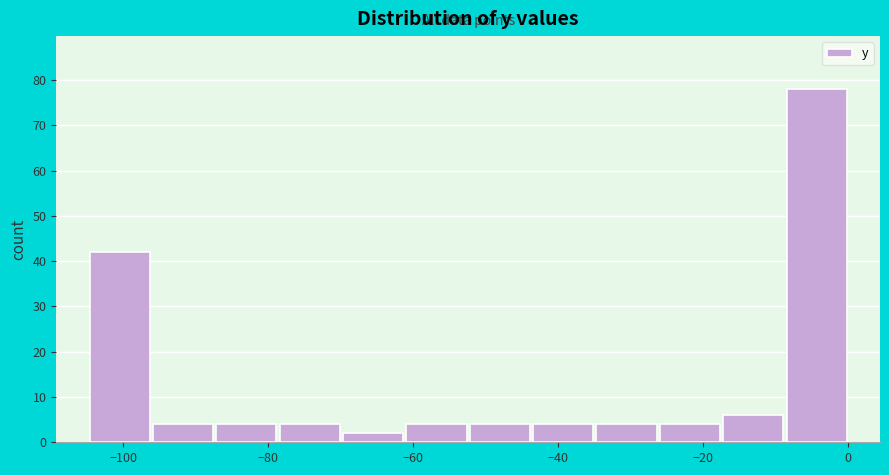

Reading left to right, transcribe this chart: for each bar, give the range it covers on the x-axis and its height. Neither the bar edges nor the heights are printed on the chart, so give them approximately, as read against the axes.

-104 to -96: 42
-96 to -88: 4
-88 to -78: 4
-78 to -70: 4
-70 to -62: 2
-62 to -52: 4
-52 to -44: 4
-44 to -34: 4
-34 to -26: 4
-26 to -18: 4
-18 to -8: 6
-8 to 0: 78